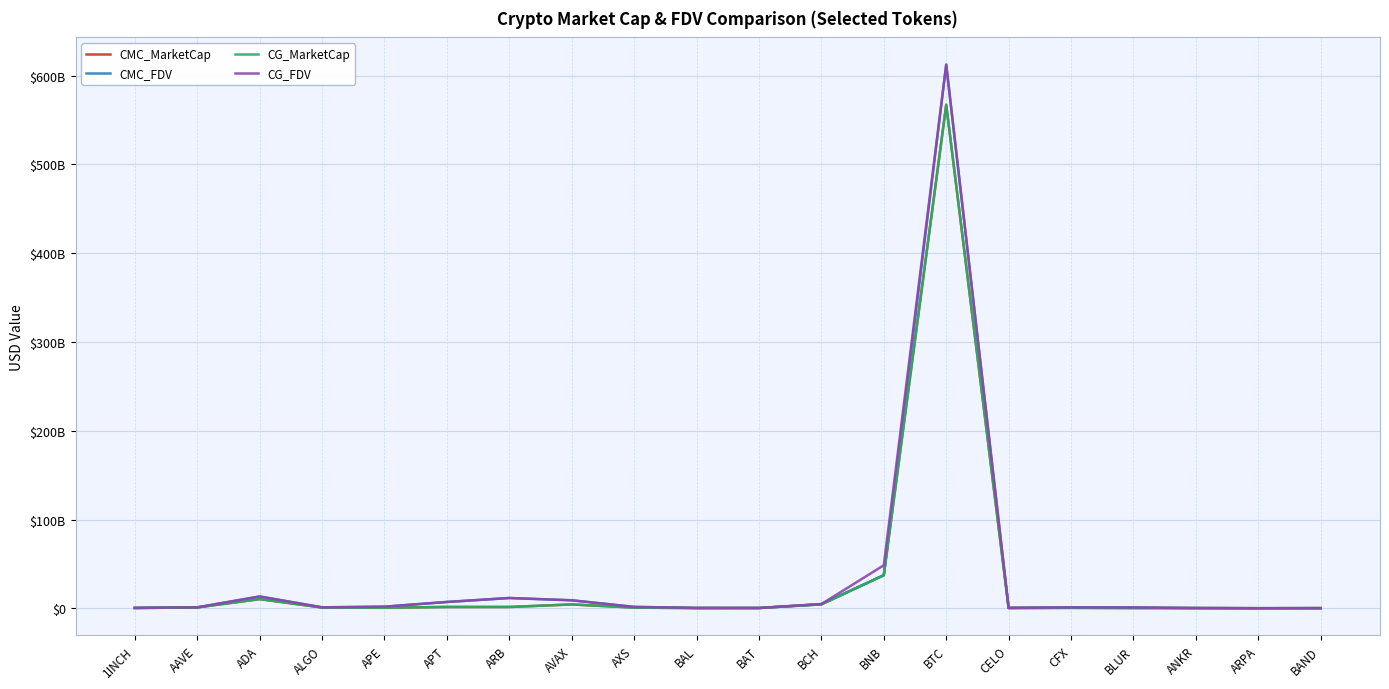

Reading left to right, transcribe all the data shown in this chart.

CMC_MarketCap: 314316287.6	943758074.8	10341018895.8	832944619.5	669200513.7	1489934858.8	1476127147.6	4331365094.6	812775619.7	219186159.2	311743185.1	4406839611.6	37279704778.5	567215736767.5	249670367.3	562605231.7	243125006.9	244292402.4	62704391.2	157599611.2
CMC_FDV: 458843303.5	1040799556.5	13288929305.7	1066926908.6	1815550355.1	7129831537.1	11577467824.5	9004686777.9	1561848169.3	410024244.3	313866579.0	4753843289.9	37279704778.5	612483361187.2	491043882.4	965306608.2	892189195.1	244292402.4	100901040.8	162828040.8
CG_MarketCap: 314492017.0	943501443.0	10346066448.0	832854537.0	669039276.0	1483916935.0	1475572138.0	4329415316.0	755648382.0	180847556.0	311467210.0	4409239001.0	37270043821.0	567130853881.0	249185654.0	383484674.0	243088519.0	199203018.0	49581941.0	157456862.0
CG_FDV: 459099769.0	1040514451.0	13284996816.0	1066780788.0	1815112914.0	7100669960.0	11573114805.0	9000622587.0	1561131213.0	409818251.0	313588724.0	4756413312.0	48447909065.0	612390350061.0	490090563.0	966231058.0	891842580.0	244034636.0	100963598.0	162679907.0